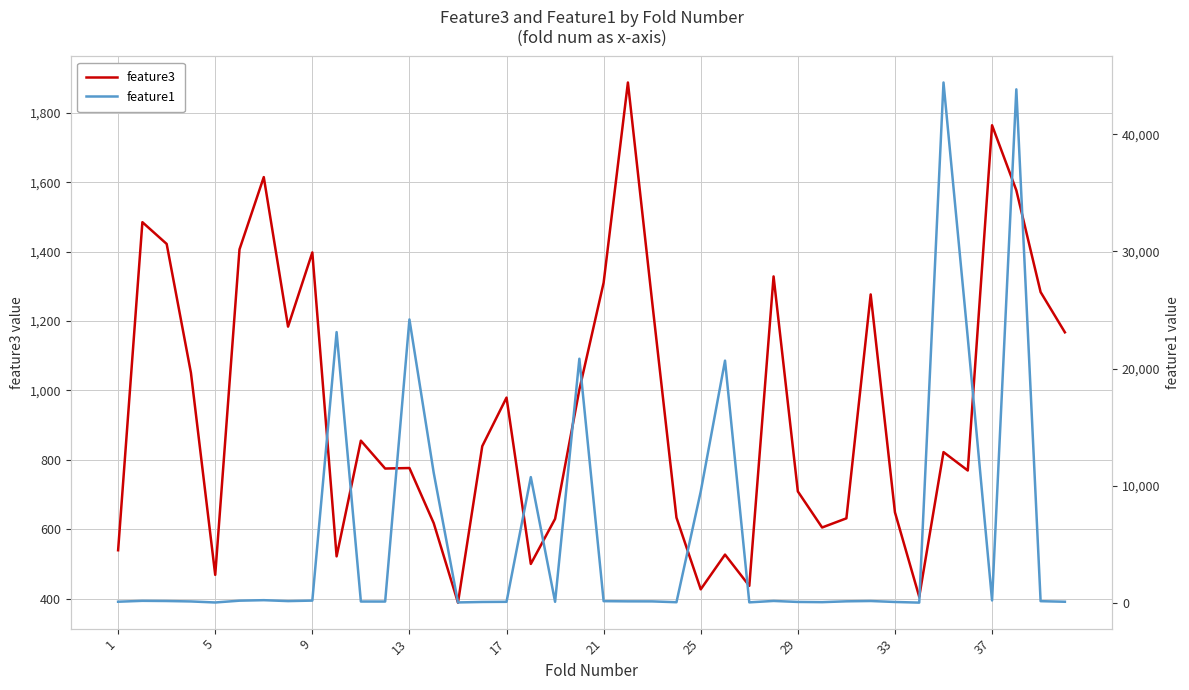

Between 13 and 16, which is larger?

16